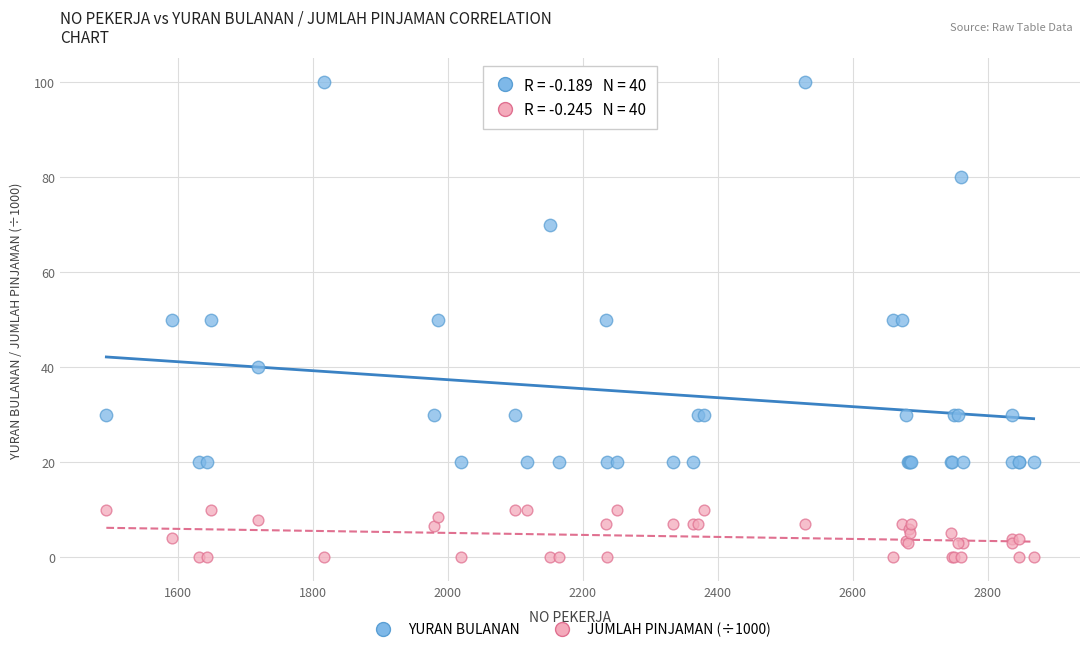

Which series reaches the maximum Y coordinate?

YURAN BULANAN